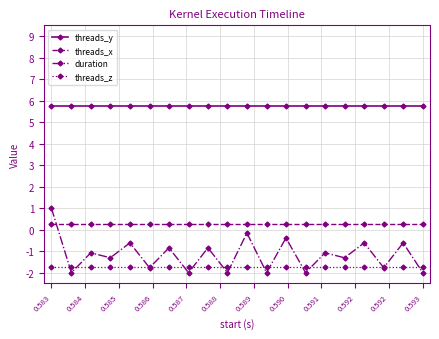

True or false: duration has more than 2 interior local peaks.

True